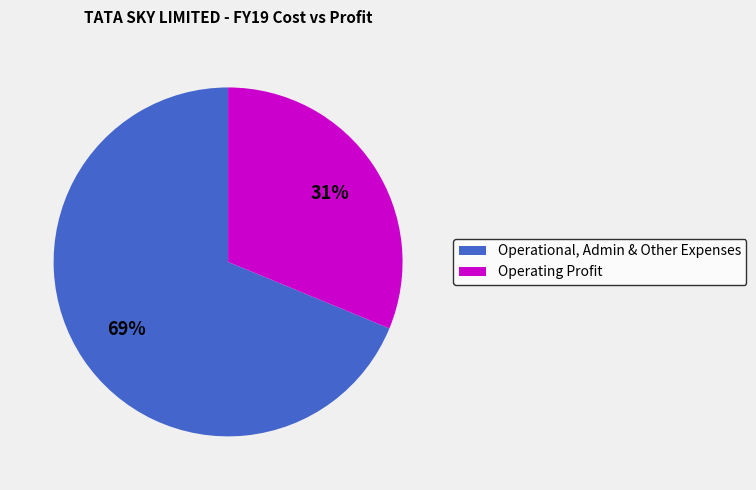

Which category has the smallest portion of the pie?

Operating Profit